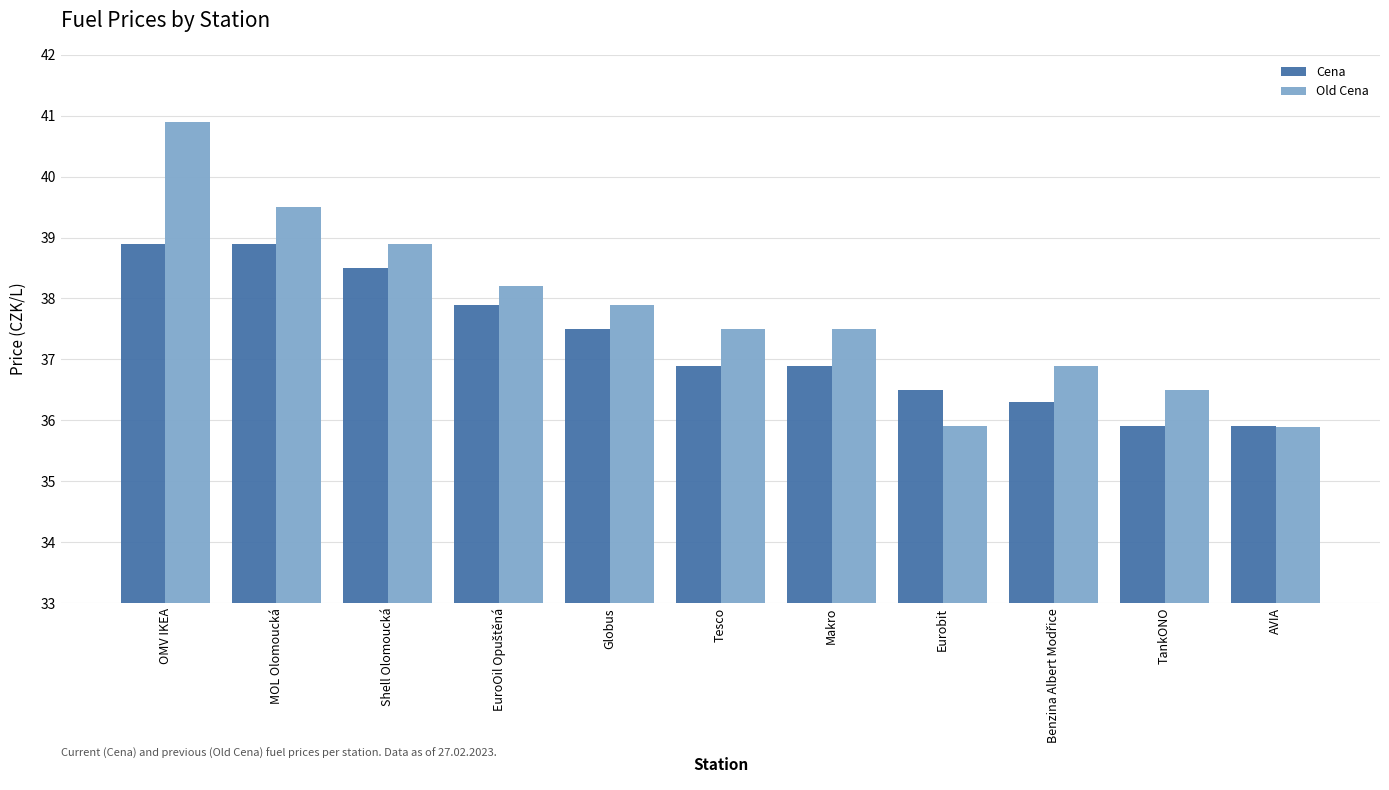

Which label corresponds to the largest value in the chart?

OMV IKEA